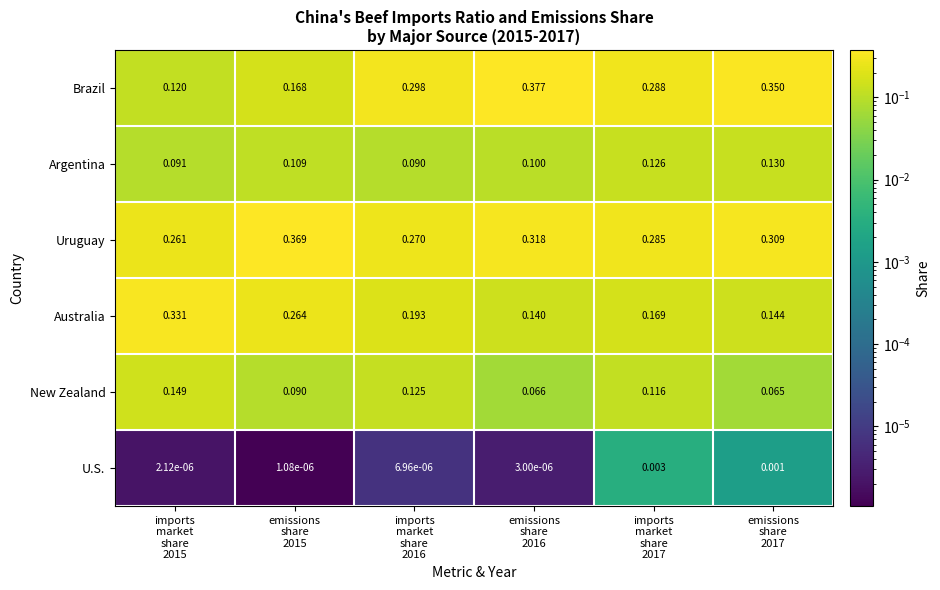

List the series in order of their peak value, lowest first.

U.S., Argentina, New Zealand, Australia, Uruguay, Brazil